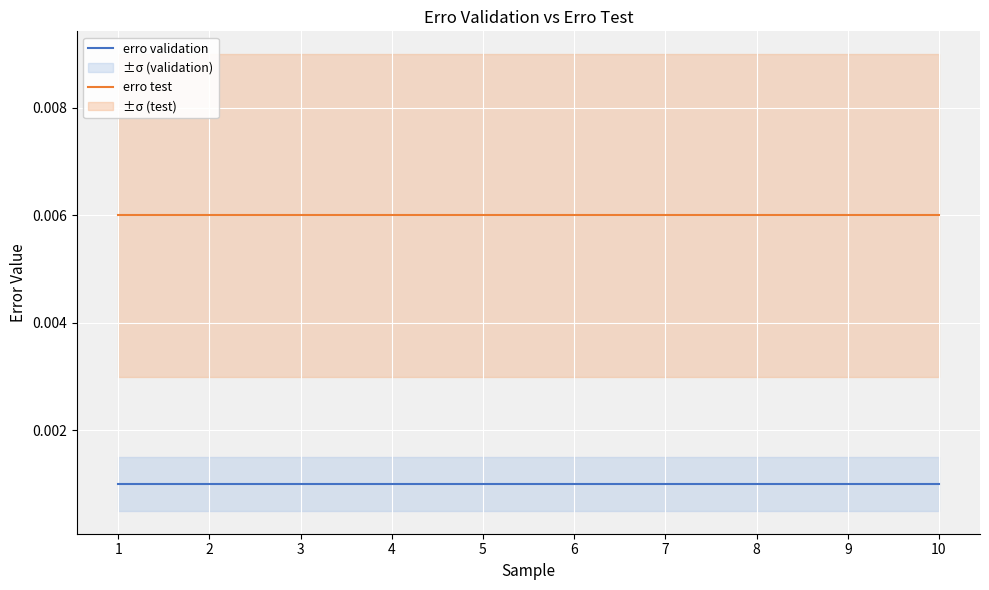

What are all the series names shown in the legend?

erro validation, erro test